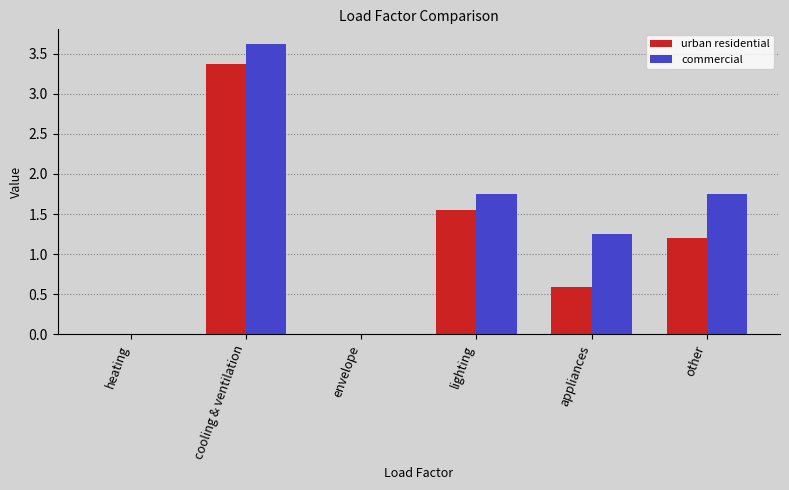

Read the urban residential value at cooling & ventilation.

3.4